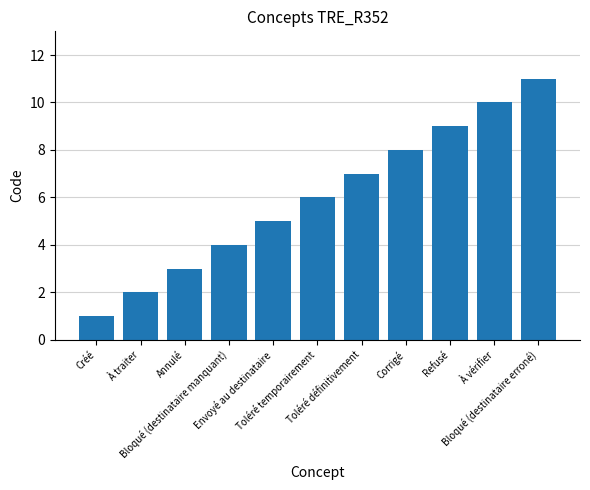

Are the bars horizontal?

No